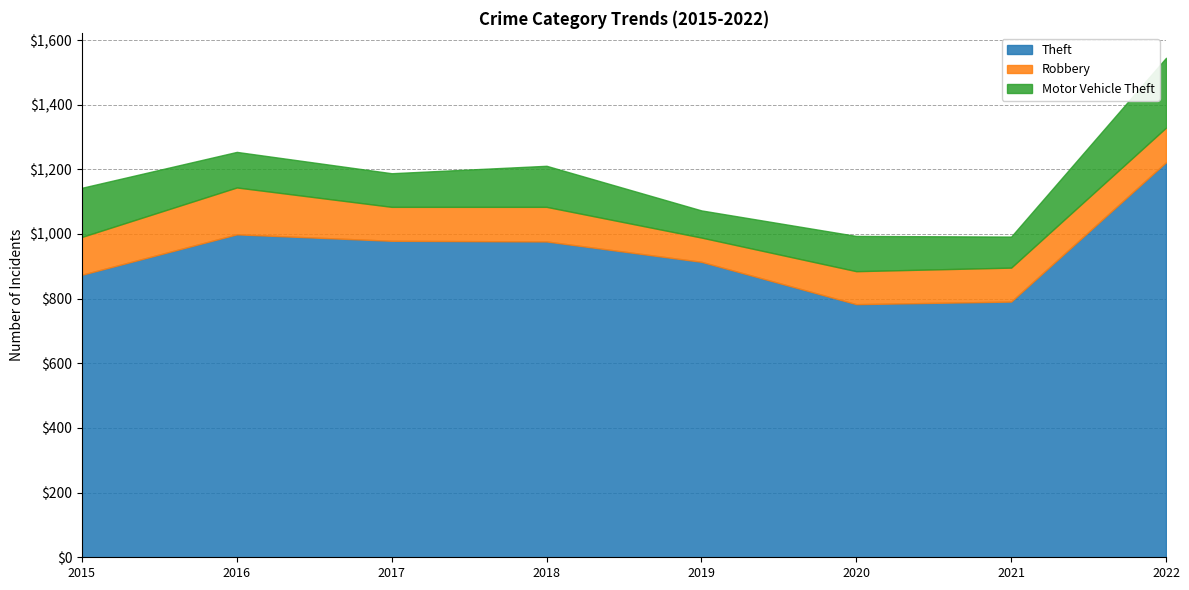

Which series has the largest total across all categories?

Theft